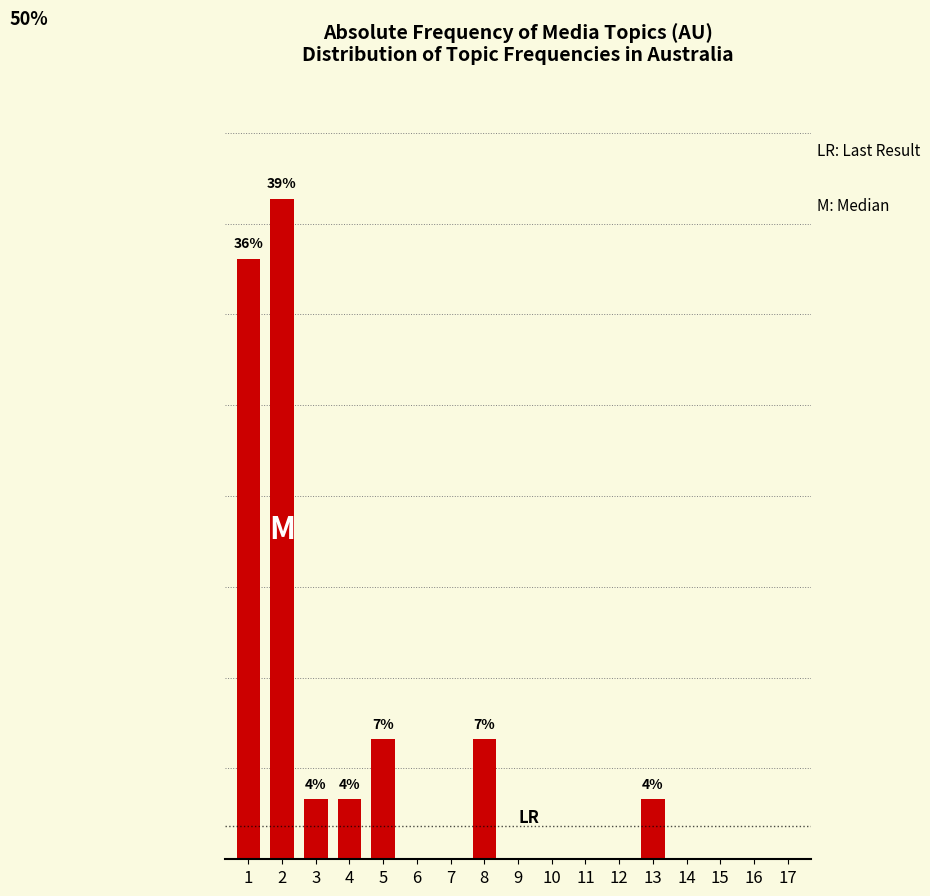

Reading left to right, extract all data points from this chart.

1=35.7	2=39.3	3=3.6	4=3.6	5=7.1	6=0.0	7=0.0	8=7.1	9=0.0	10=0.0	11=0.0	12=0.0	13=3.6	14=0.0	15=0.0	16=0.0	17=0.0